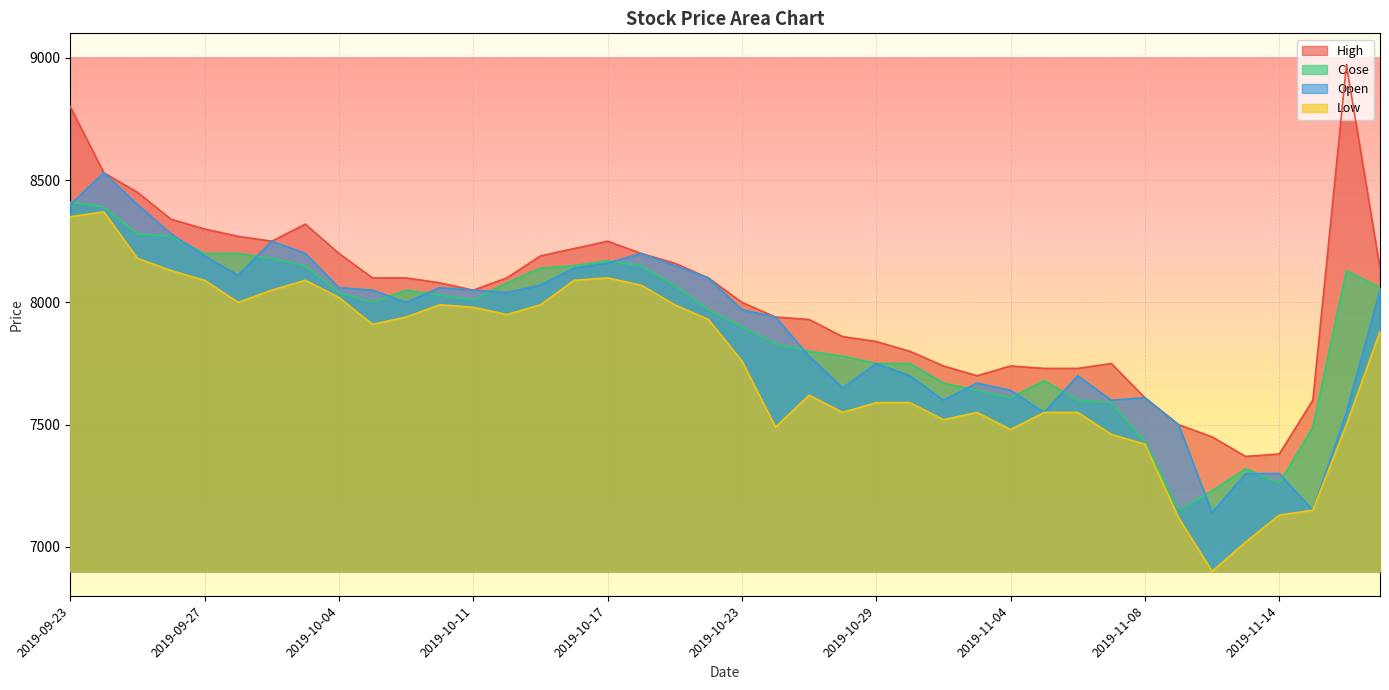

What are all the series names shown in the legend?

High, Close, Open, Low